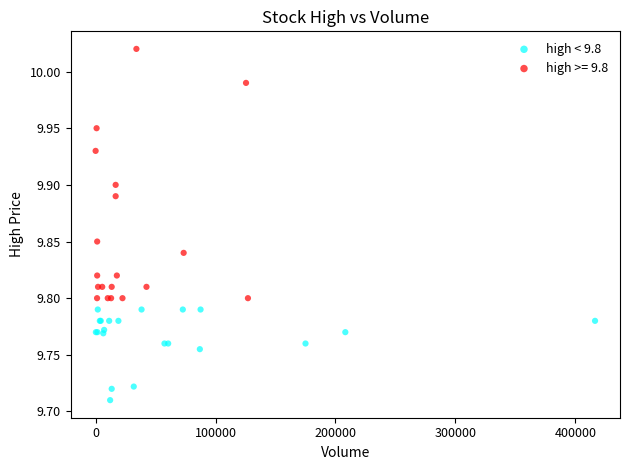

Which series has the widest spread of Y values?

high >= 9.8